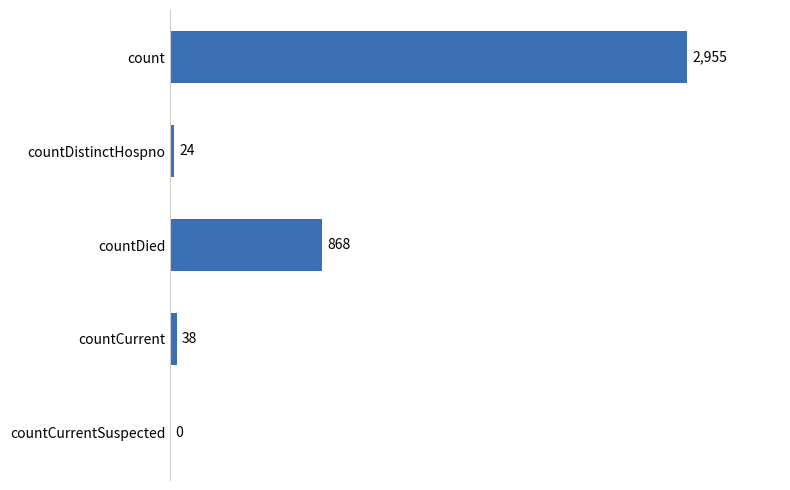

At which label is the value closest to 1477?

countDied